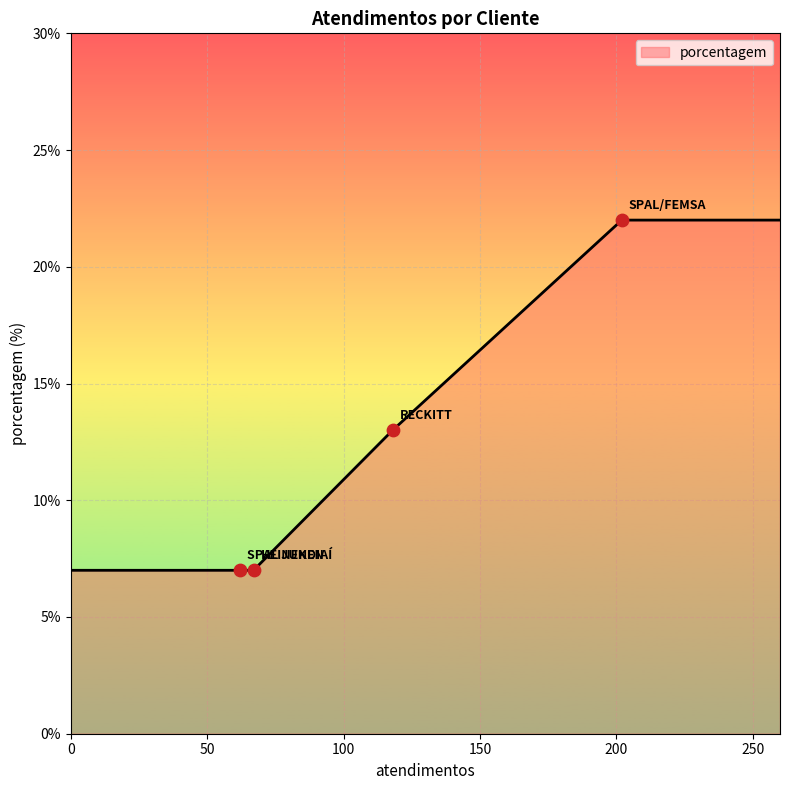

What is the difference between the maximum and minimum values?

15